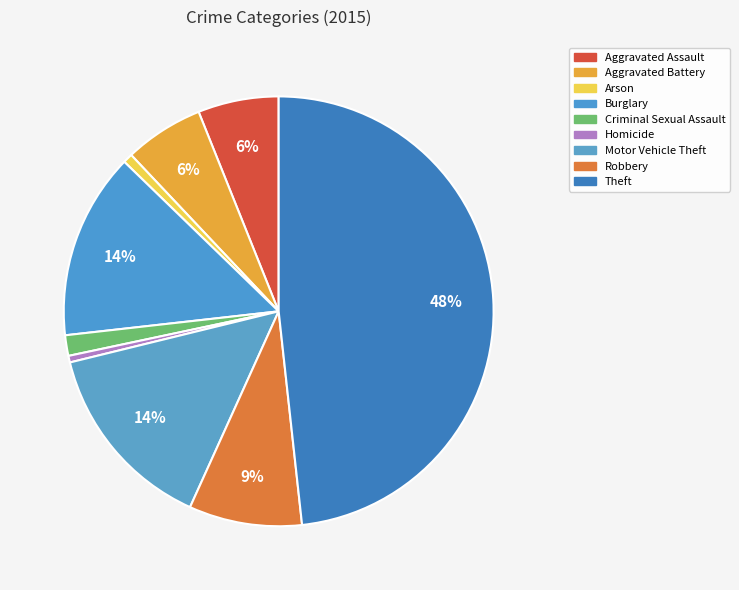

How many slices are in this pie chart?

9